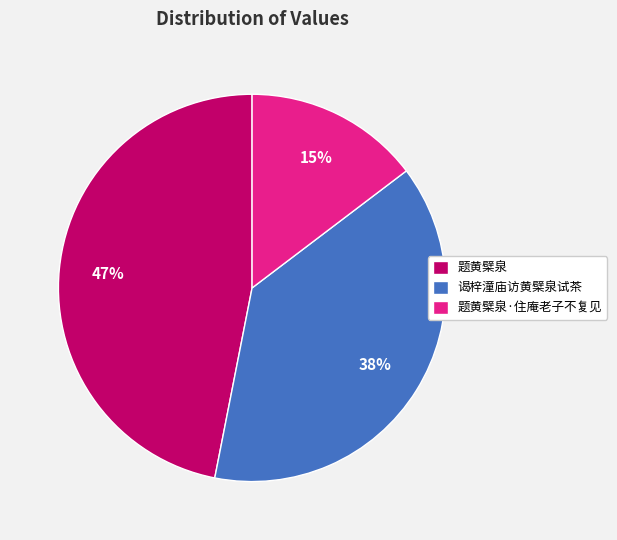

What is the smallest slice in the pie chart?

题黄檗泉·住庵老子不复见